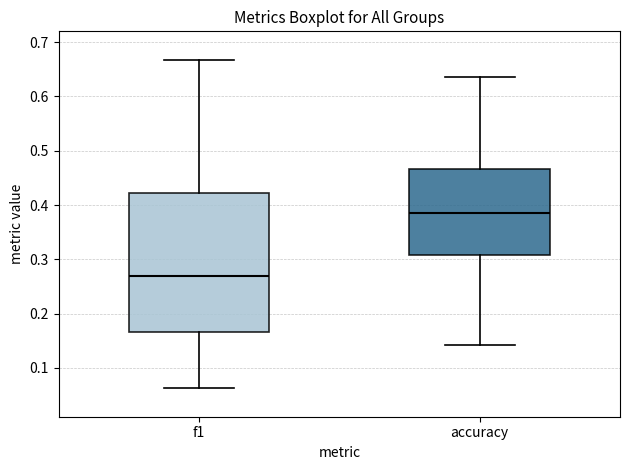

Reading left to right, transcribe this box plot: for each box, give where its median line is, the range the box spans, and where its two whiskers end, as read against the y-axis. The values are not printed on the chart, so give them approximately, as read against the axis.

f1: median 0.27, box 0.17 to 0.42, whiskers 0.06 to 0.67
accuracy: median 0.38, box 0.31 to 0.47, whiskers 0.14 to 0.64